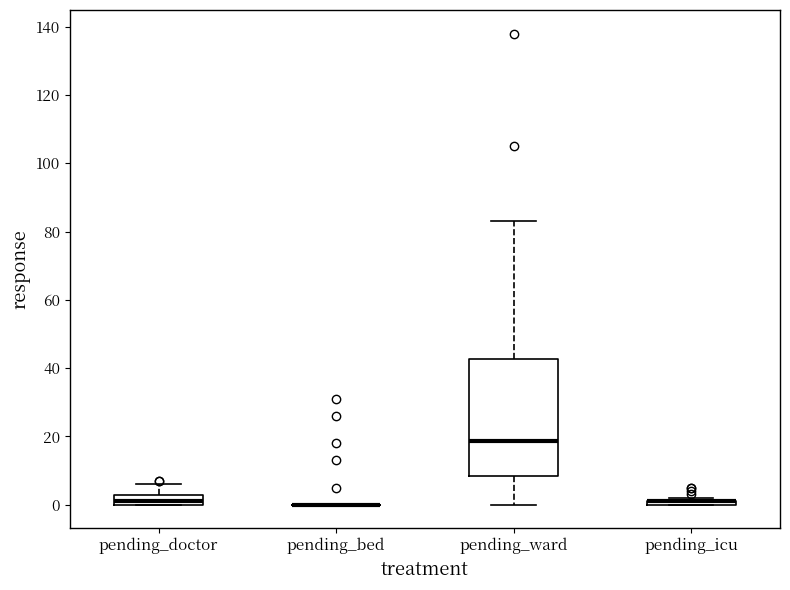

Comparing the boxes themselves (not the whiskers), which one is the tallest?

pending_ward